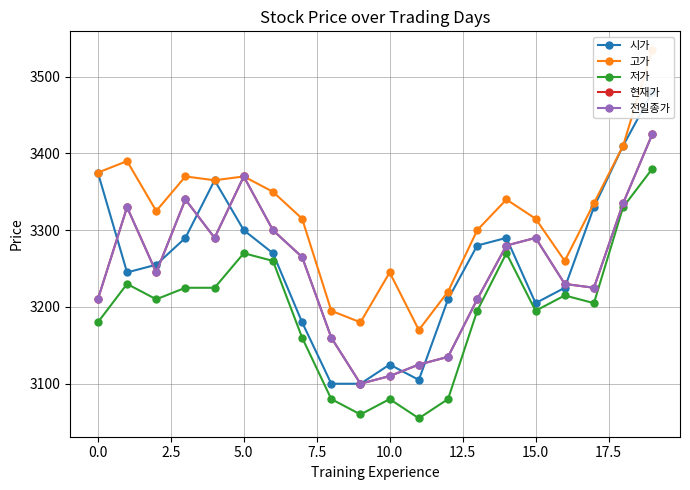

Reading right to left, transcribe all the data shown in this chart.

시가: 3480	3410	3330	3225	3205	3290	3280	3210	3105	3125	3100	3100	3180	3270	3300	3365	3290	3255	3245	3375
고가: 3535	3410	3335	3260	3315	3340	3300	3220	3170	3245	3180	3195	3315	3350	3370	3365	3370	3325	3390	3375
저가: 3380	3330	3205	3215	3195	3270	3195	3080	3055	3080	3060	3080	3160	3260	3270	3225	3225	3210	3230	3180
현재가: 3425	3335	3225	3230	3290	3280	3210	3135	3125	3110	3100	3160	3265	3300	3370	3290	3340	3245	3330	3210
전일종가: 3425	3335	3225	3230	3290	3280	3210	3135	3125	3110	3100	3160	3265	3300	3370	3290	3340	3245	3330	3210